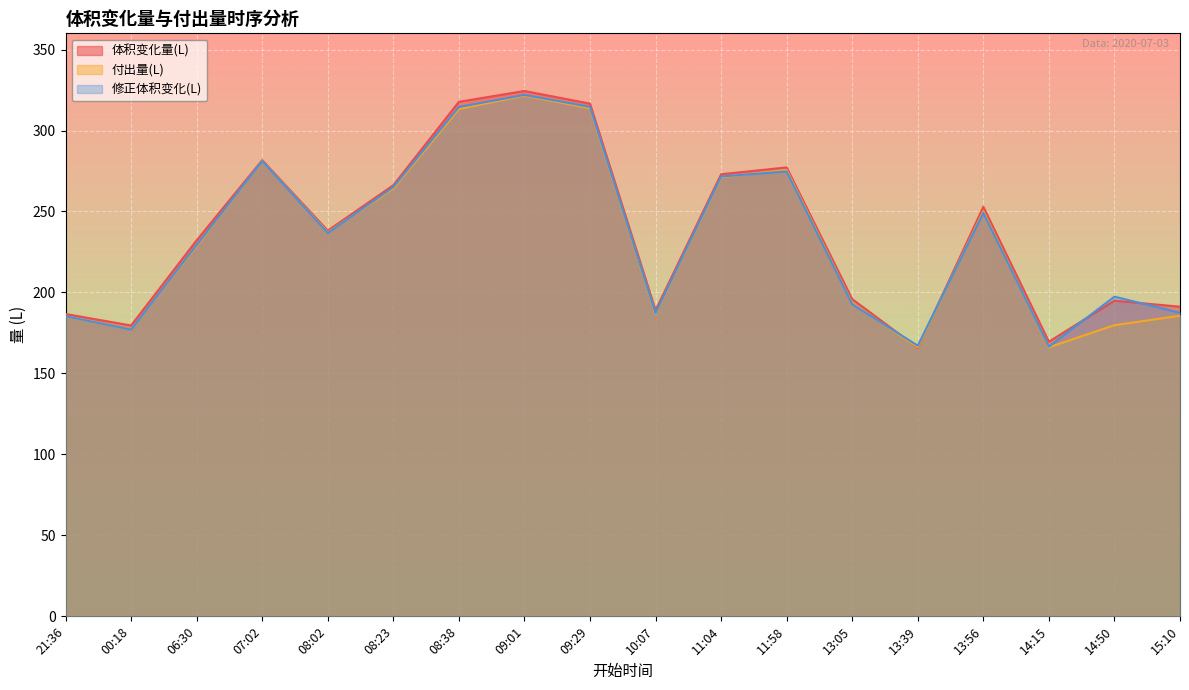

True or false: 付出量(L) has more than 2 interior local peaks.

True